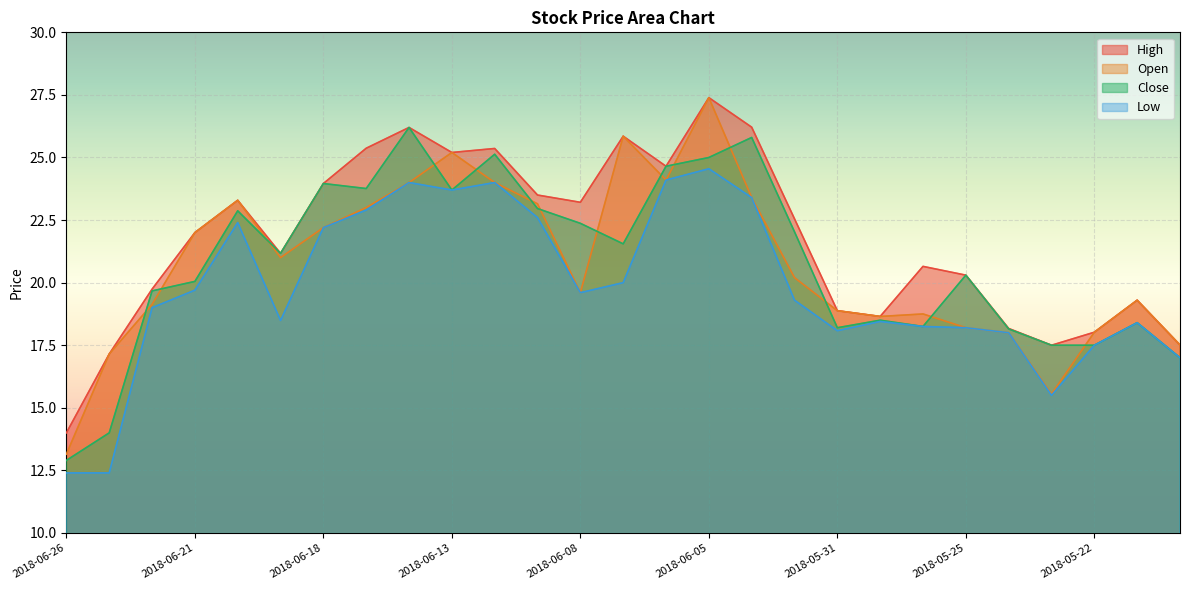

True or false: Open and Low intersect in this chart.

False